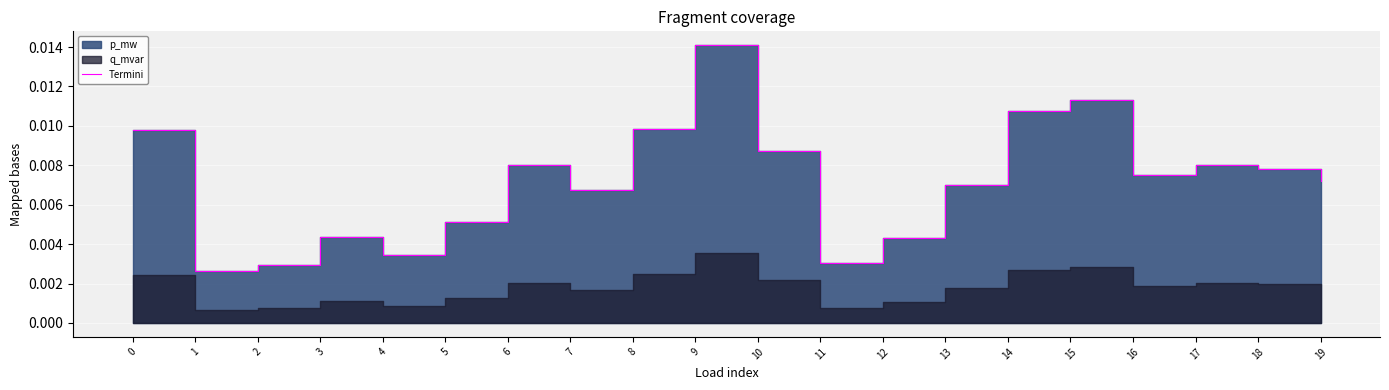

Where is the first local maximum?

3